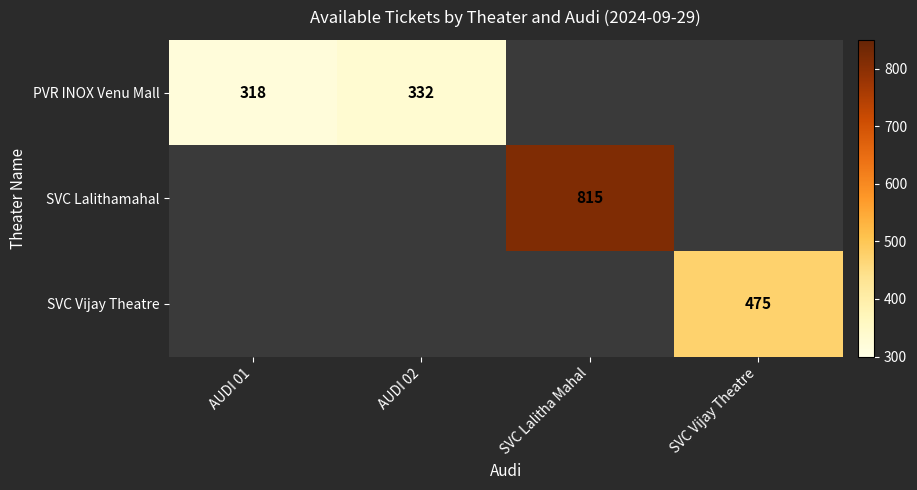

Which category has the lowest value across all series?

AUDI 01